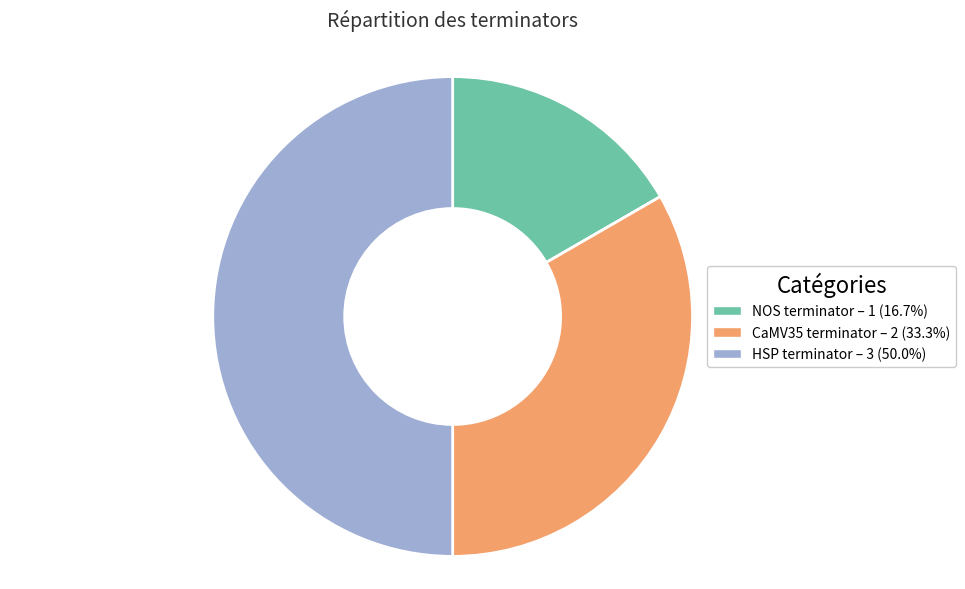

Is it true that NOS terminator is 25% of the pie?

False